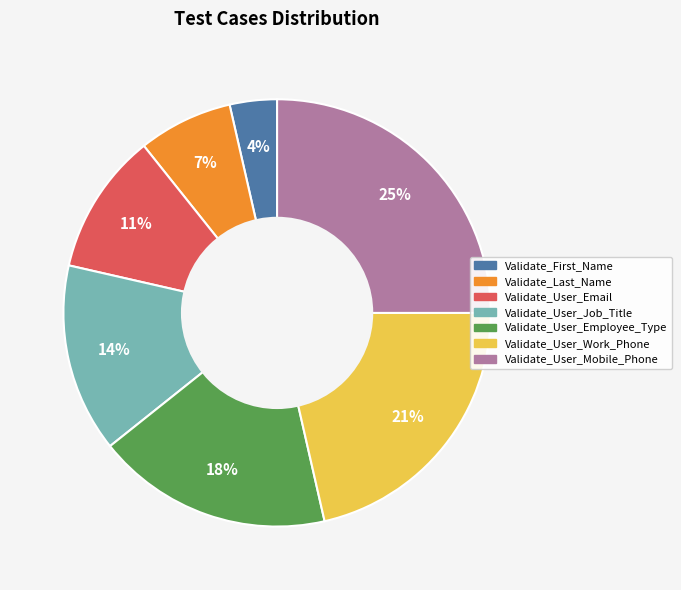

To the nearest percent, what portion does Validate_First_Name represent?

4%